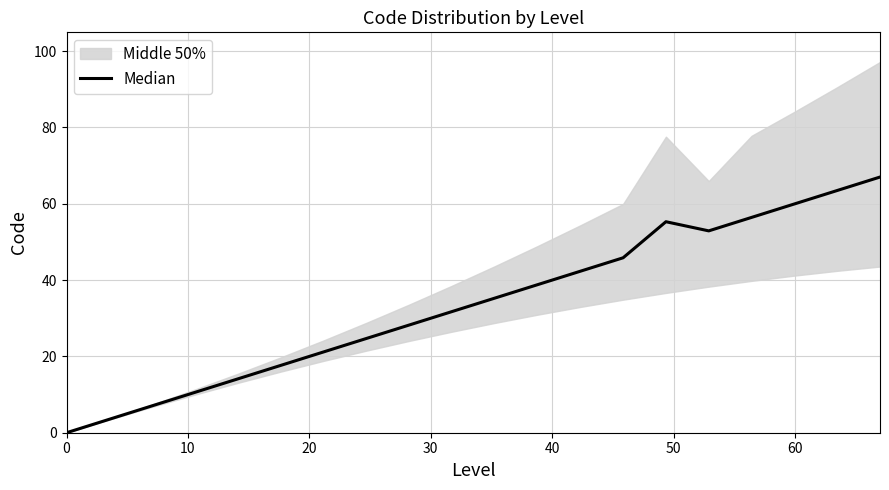

What is the maximum value shown in the chart?

67.0